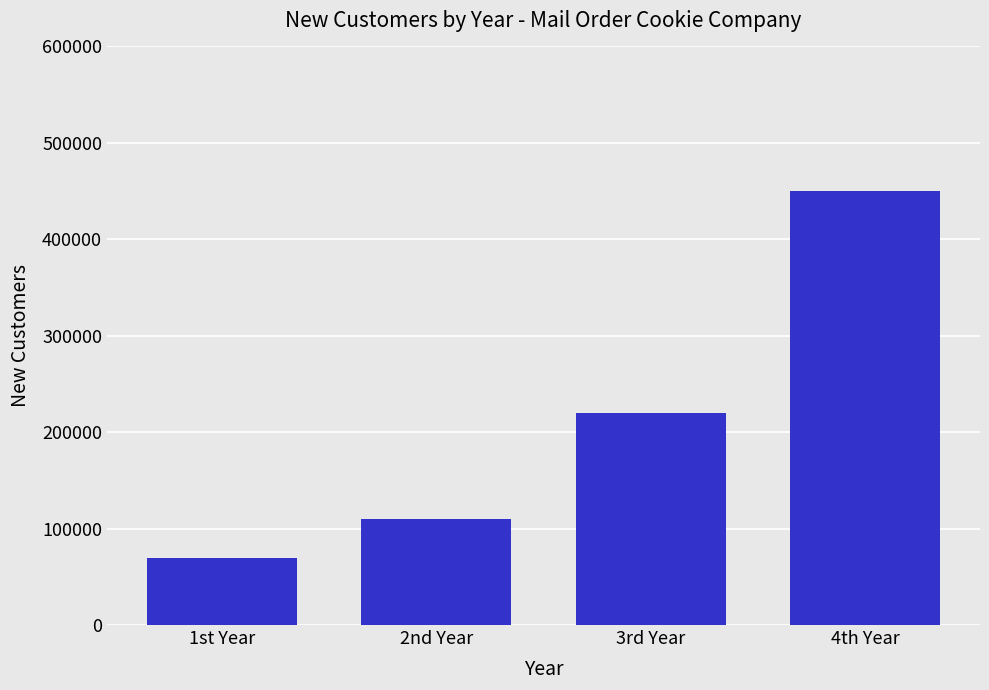

How many values are below 220000?

2